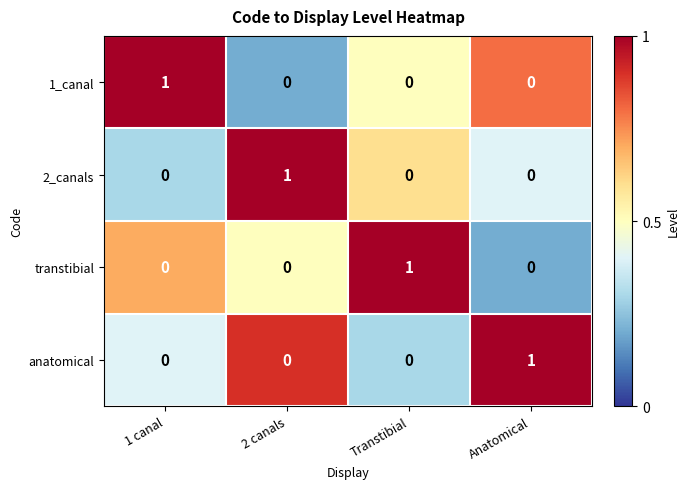

At how many categories does at least one series exceed 0?

4